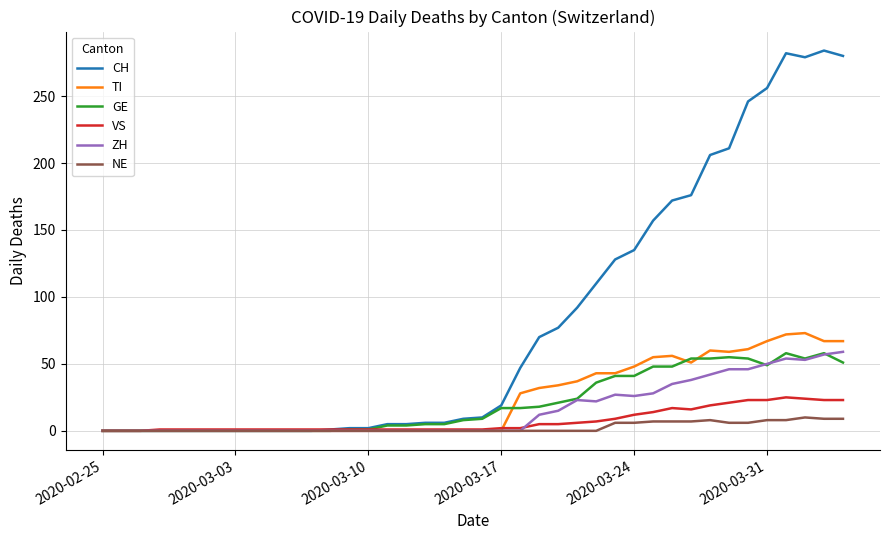

Which series has the largest range (max minus min)?

CH